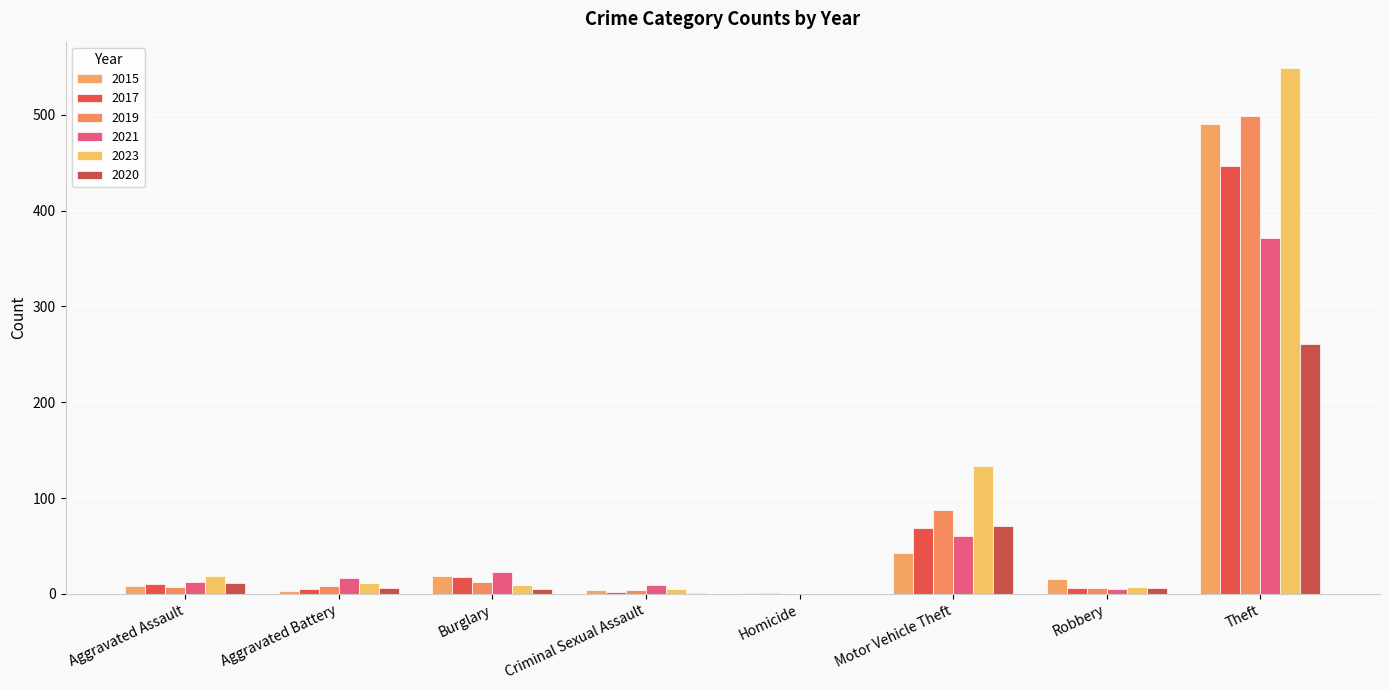

Count the number of data series in this chart.

6